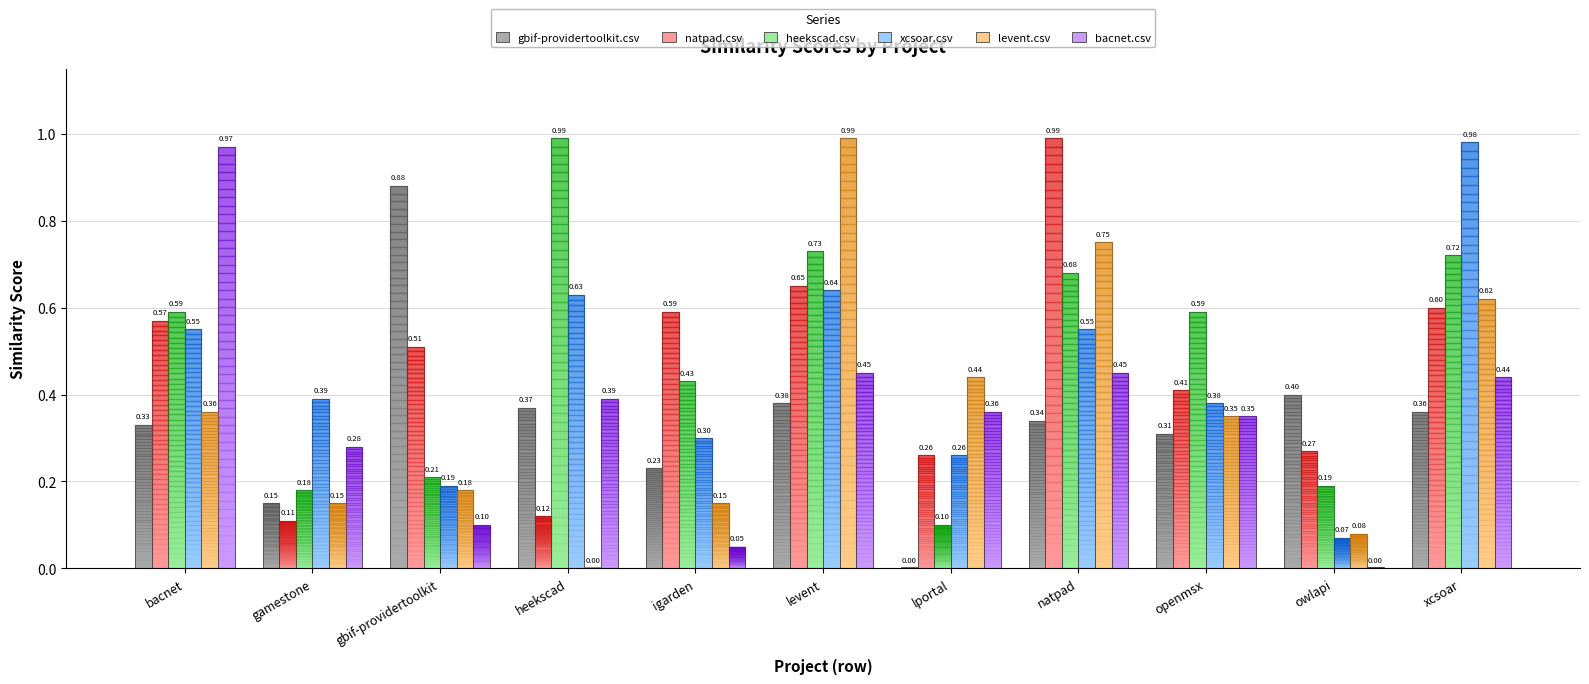

The value of xcsoar.csv at gamestone is 0.6. True or false?

False